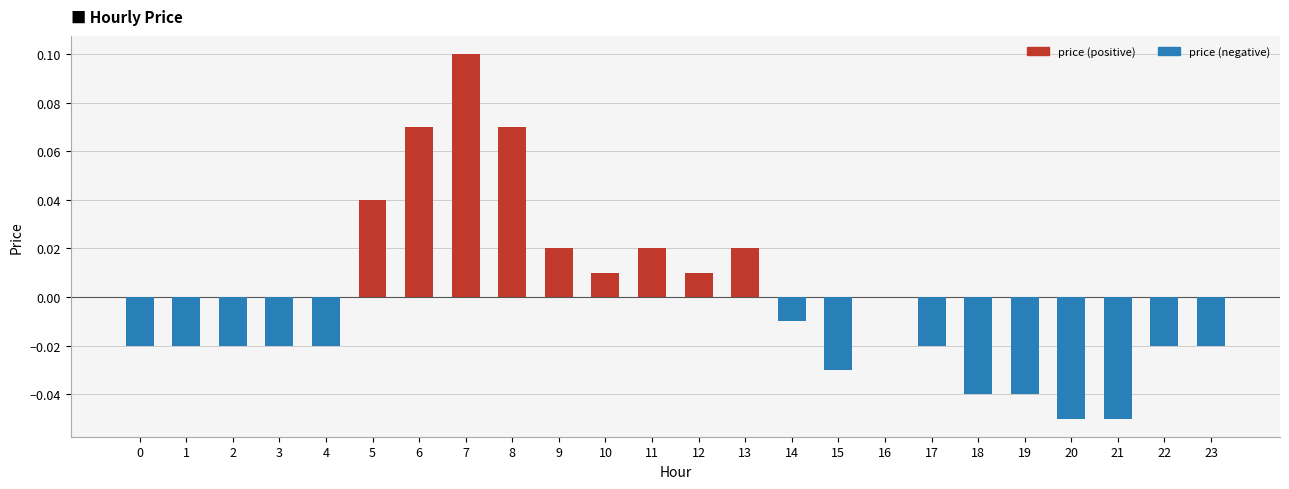

Which label corresponds to the largest value in the chart?

7